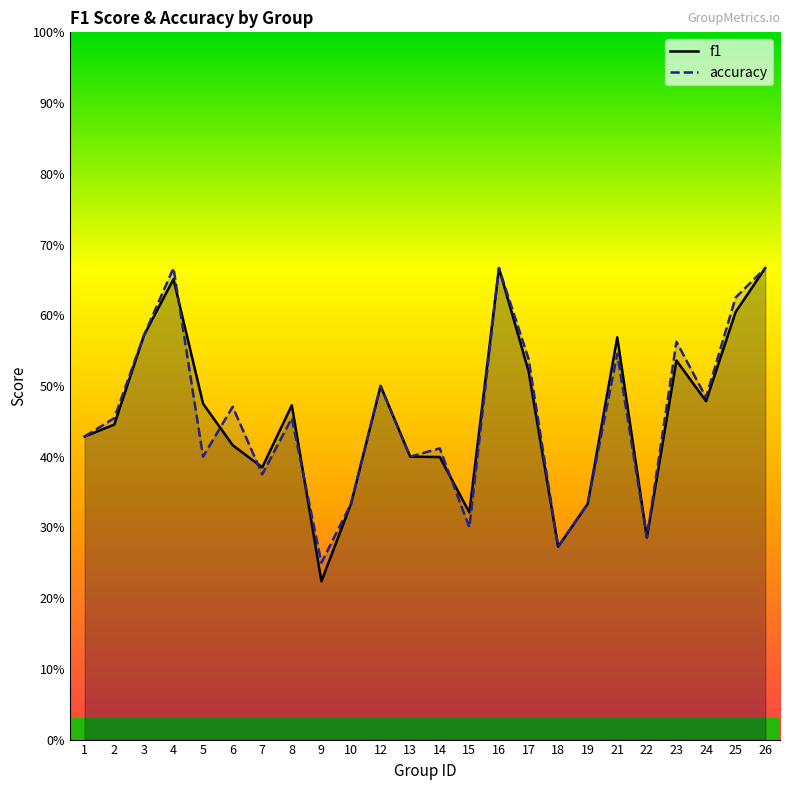

What is the sum of the accuracy values at 17 and 14?

1.0